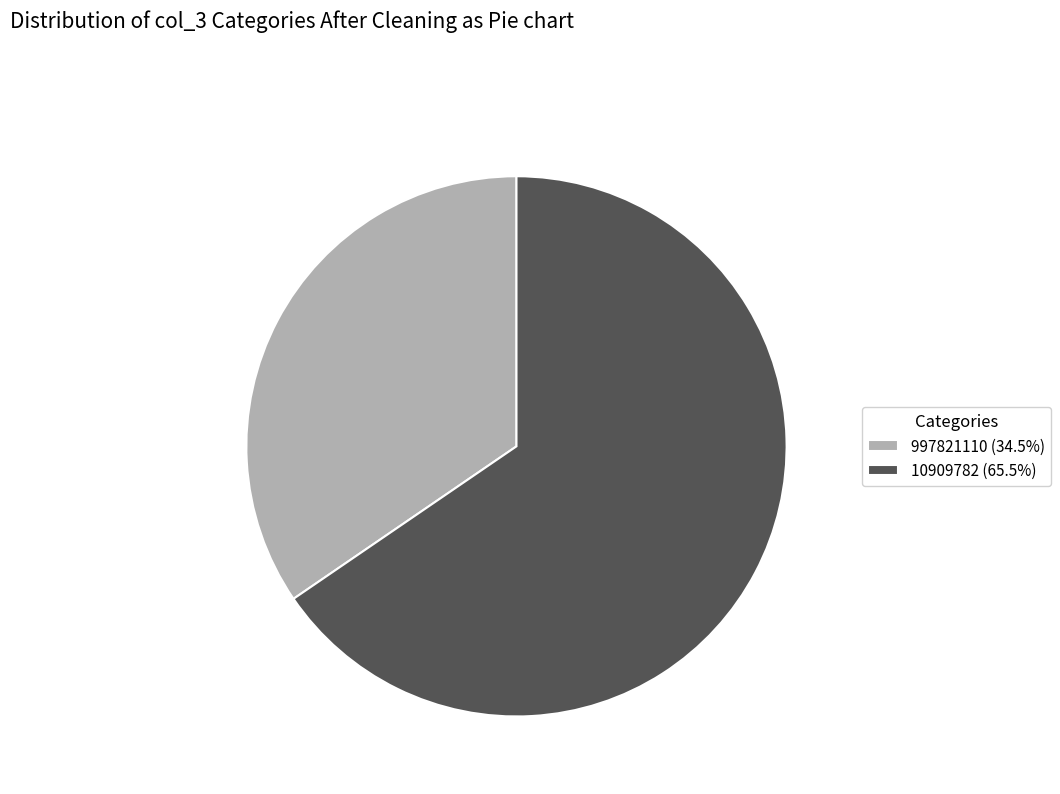

The 997821110 slice represents 27% of the pie. True or false?

False